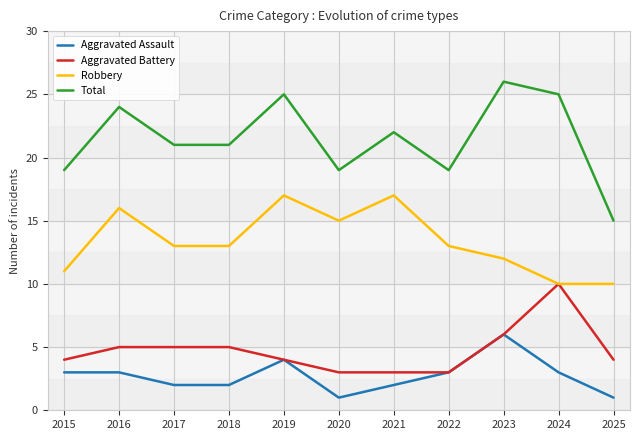

Count the Aggravated Battery values in the range 3 to 5.

9